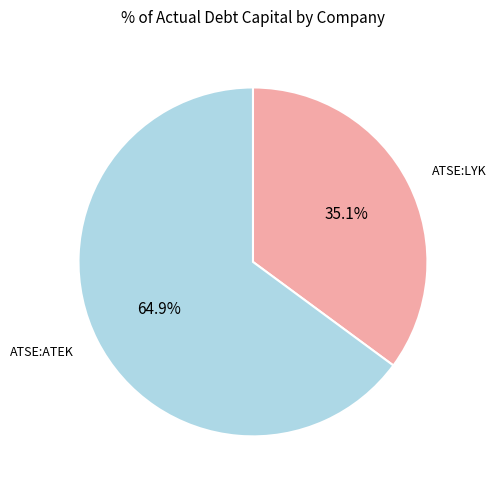

Which slice is the largest?

ATSE:ATEK